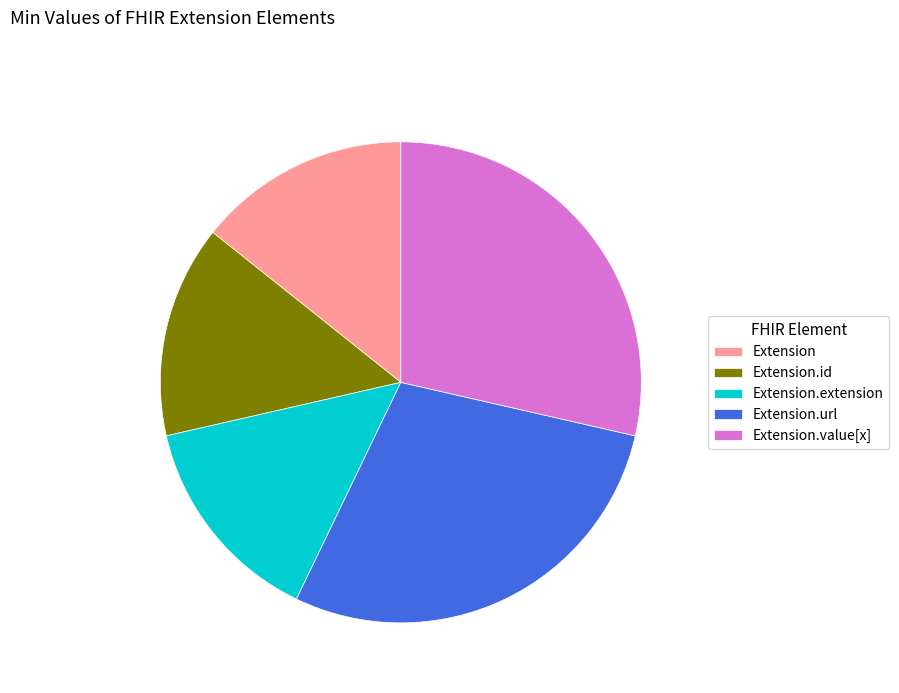

Is there a majority slice in this chart?

No